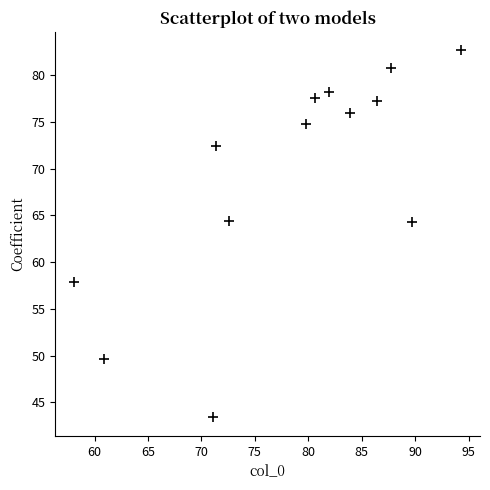

What is the range of X values (max minus min)?

36.1